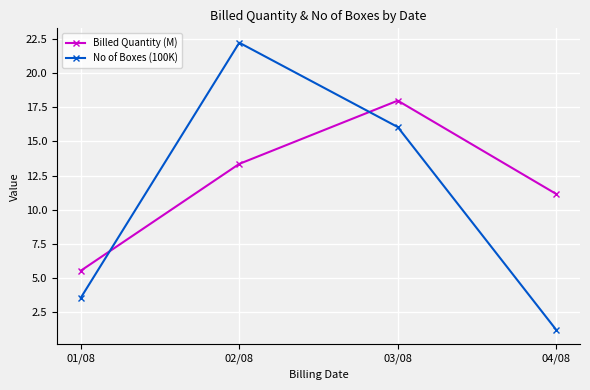

At which category is the sum across all series the highest?

02/08